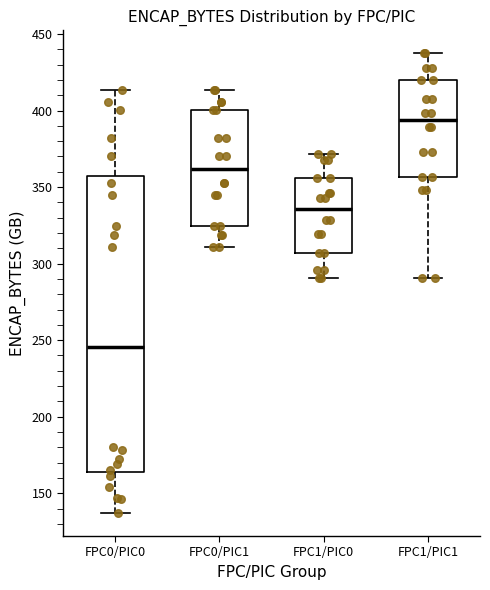

Which box's median line is the highest?

FPC1/PIC1